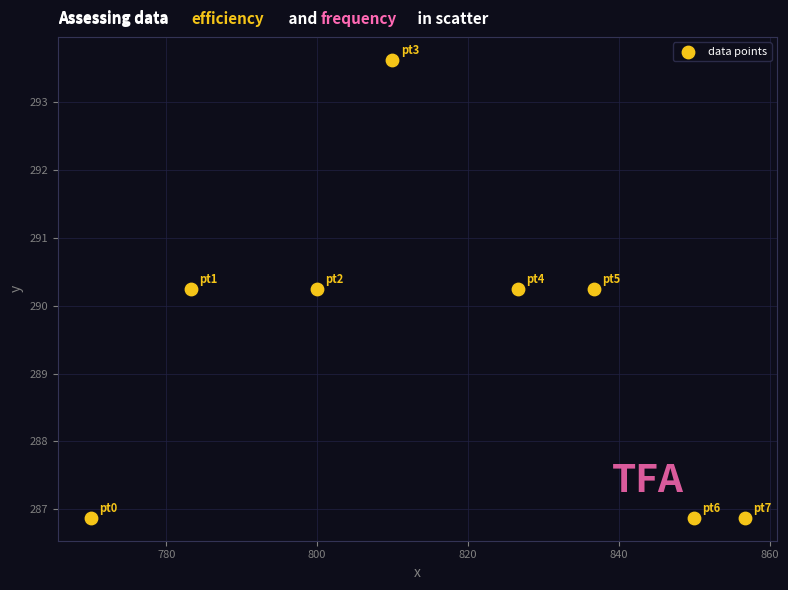

What is the range of Y values (max minus min)?

6.8